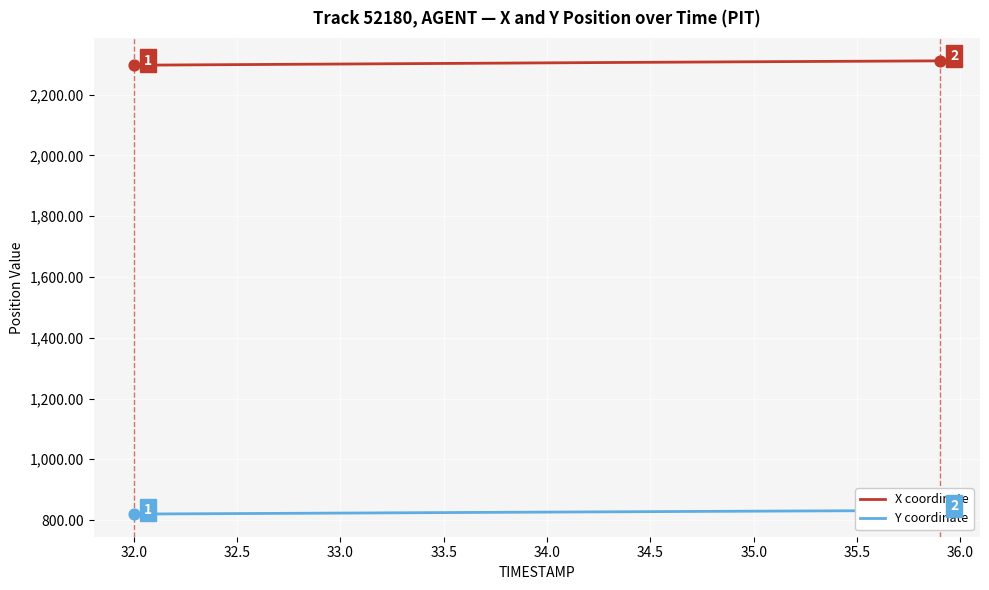

Which series has the largest total across all categories?

X coordinate